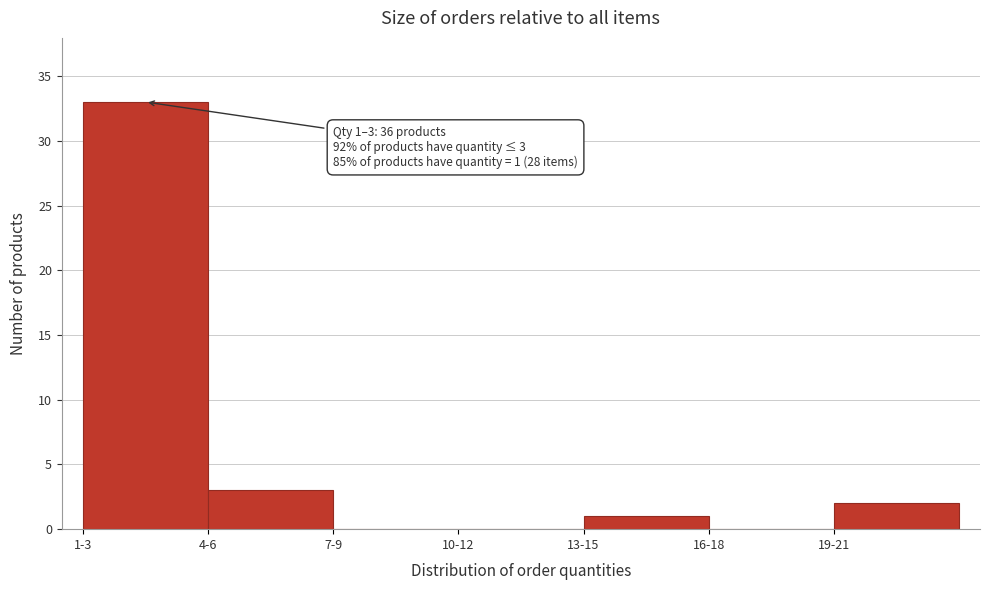

Reading left to right, extract all data points from this chart.

1-3=33	4-6=3	7-9=0	10-12=0	13-15=1	16-18=0	19-21=2